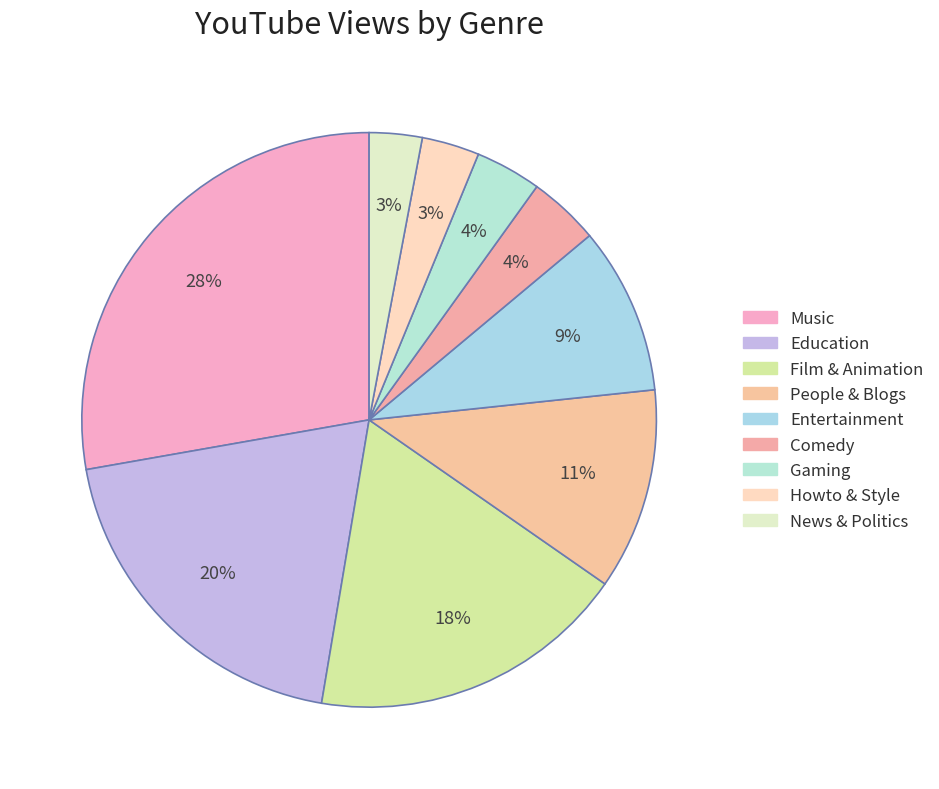

Count the number of slices in the pie.

9